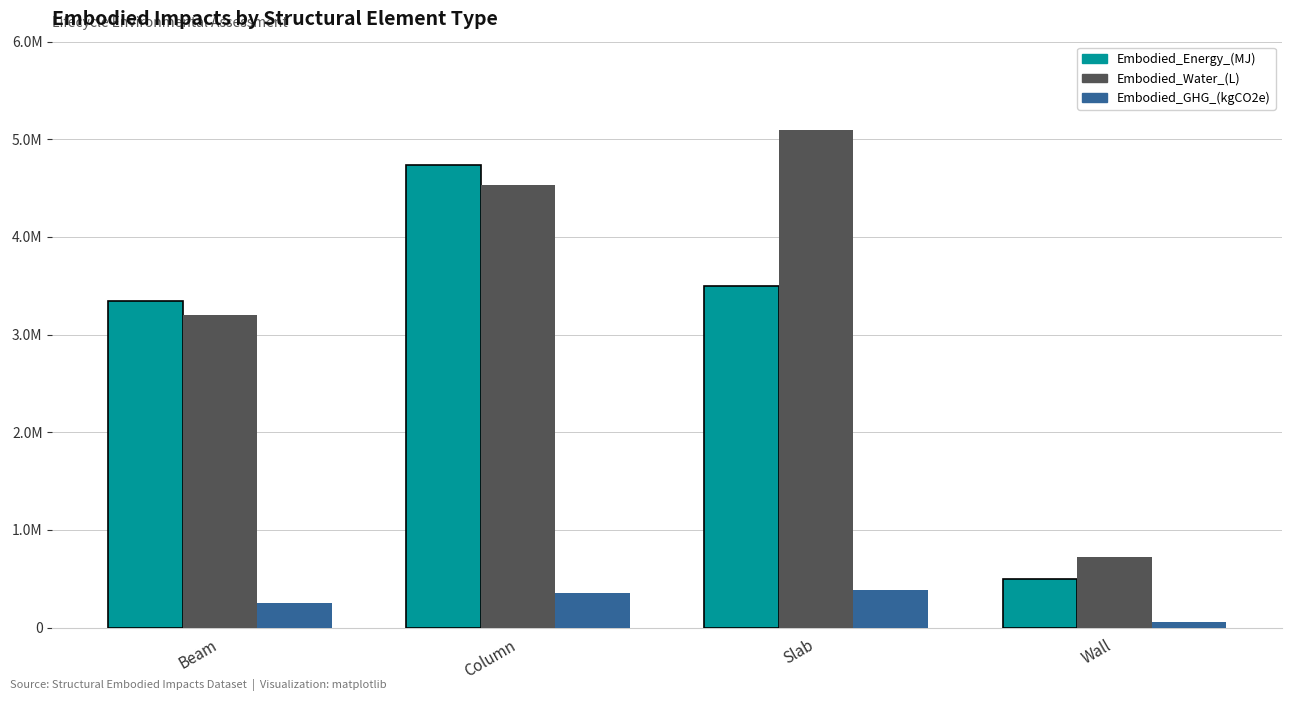

What value does the Embodied_GHG_(kgCO2e) series have at Wall?

57540.4